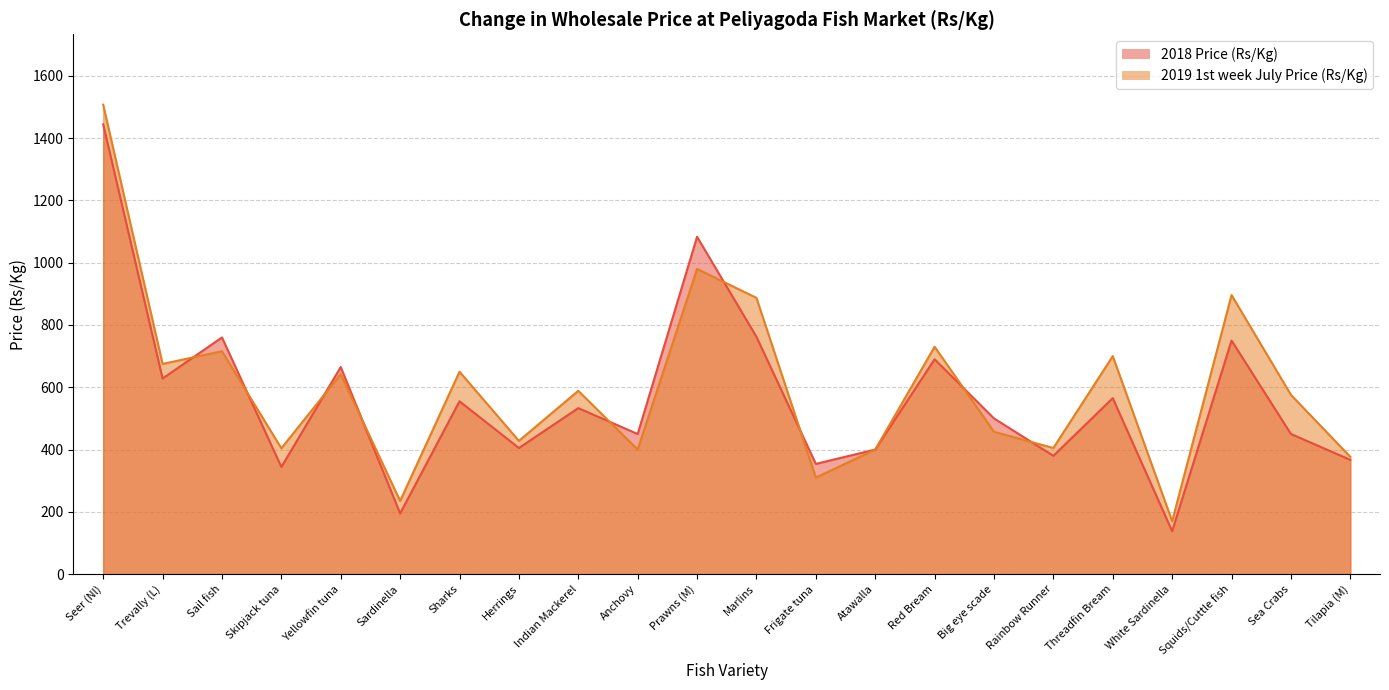

Where is the first local minimum for 2019 1st week July Price (Rs/Kg)?

Trevally (L)